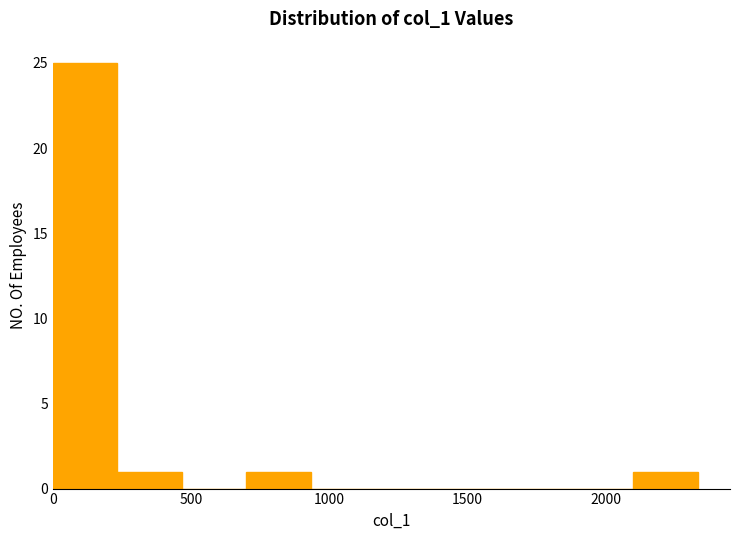

Reading left to right, transcribe this chart: for each bar, give the range it covers on the x-axis and its height. Neither the bar edges nor the heights are printed on the chart, so give them approximately, as read against the axes.

0 to 250: 25
250 to 450: 1
450 to 700: 0
700 to 950: 1
950 to 1150: 0
1150 to 1400: 0
1400 to 1650: 0
1650 to 1850: 0
1850 to 2100: 0
2100 to 2350: 1